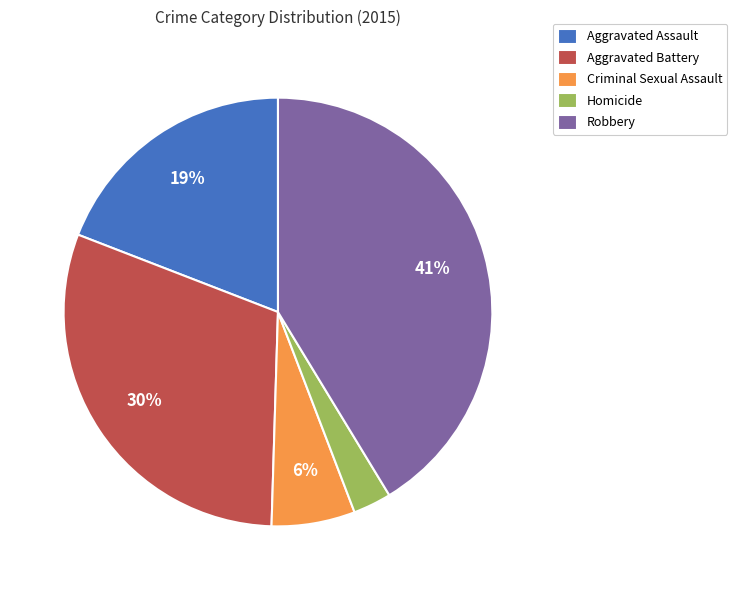

Count the number of slices in the pie.

5